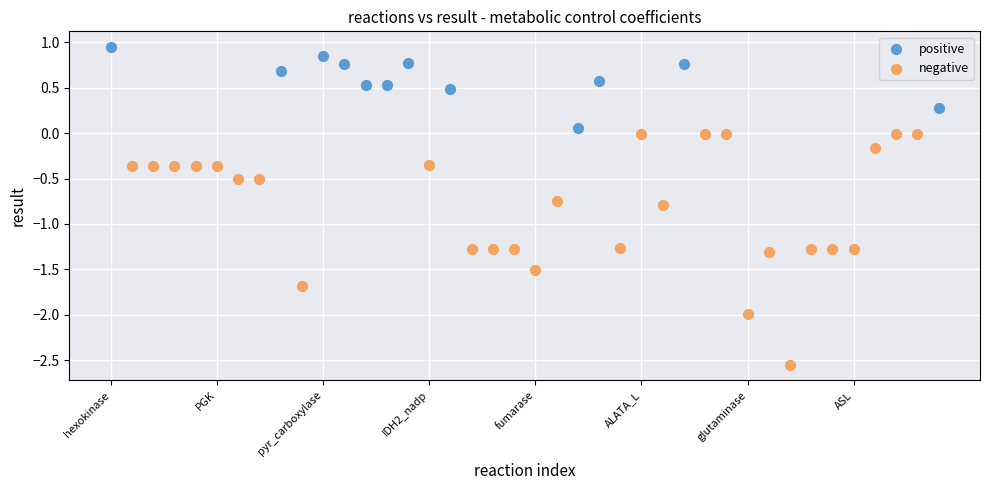

Which series reaches the maximum Y coordinate?

positive